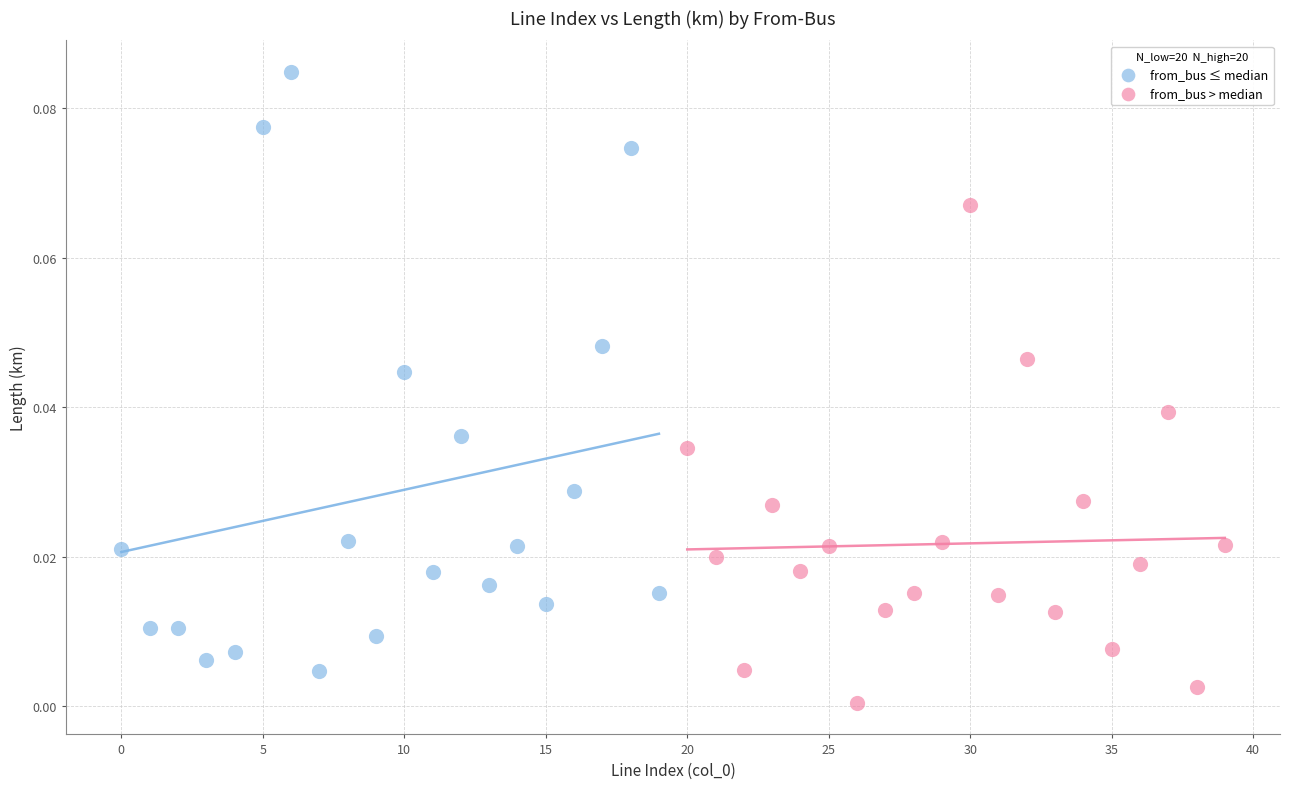

Which series reaches the maximum Y coordinate?

from_bus ≤ median